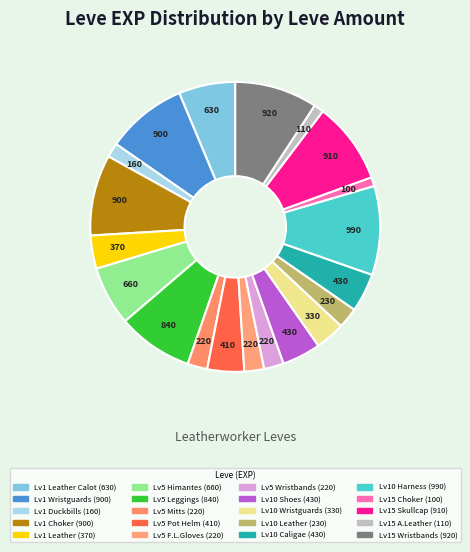

How many slices are in this pie chart?

20